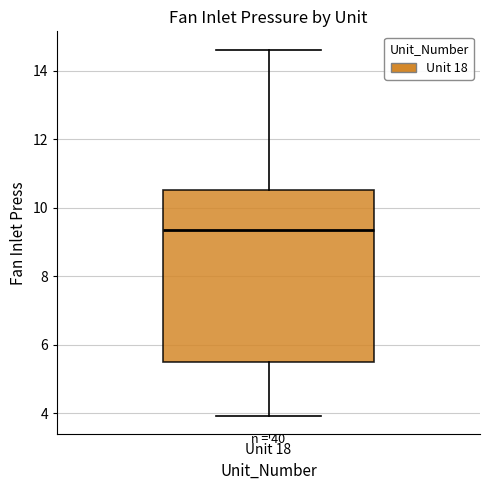

Read this box plot against the y-axis: the position of the median line, the range covered by the box, and the ends of both whiskers. The values are not printed on the chart, so give them approximately, as read against the axis.

median 9.4, box 5.4 to 10.6, whiskers 4.0 to 14.6